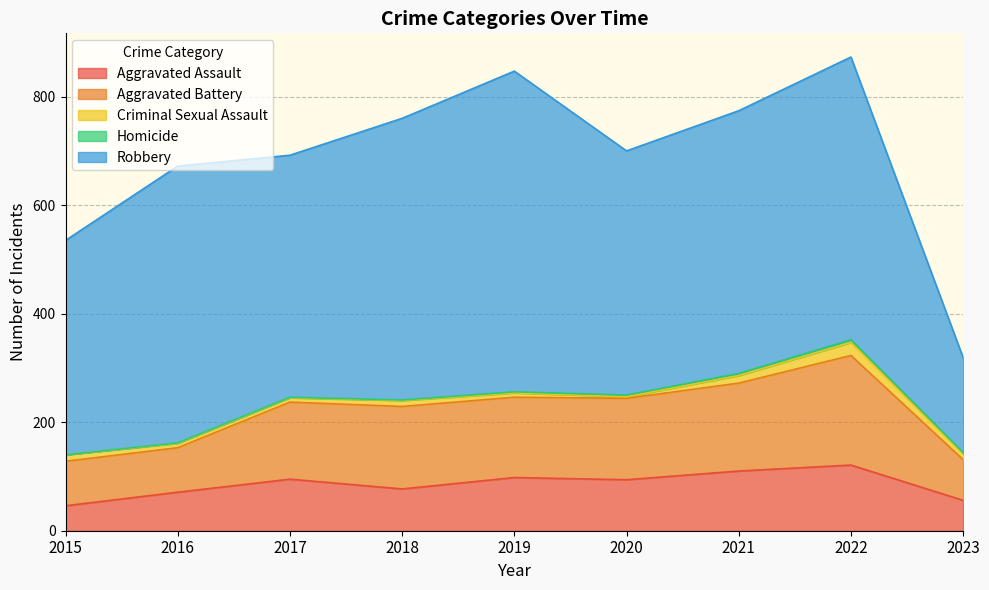

Rank the series by their maximum value, from highest to lowest.

Robbery, Aggravated Battery, Aggravated Assault, Criminal Sexual Assault, Homicide